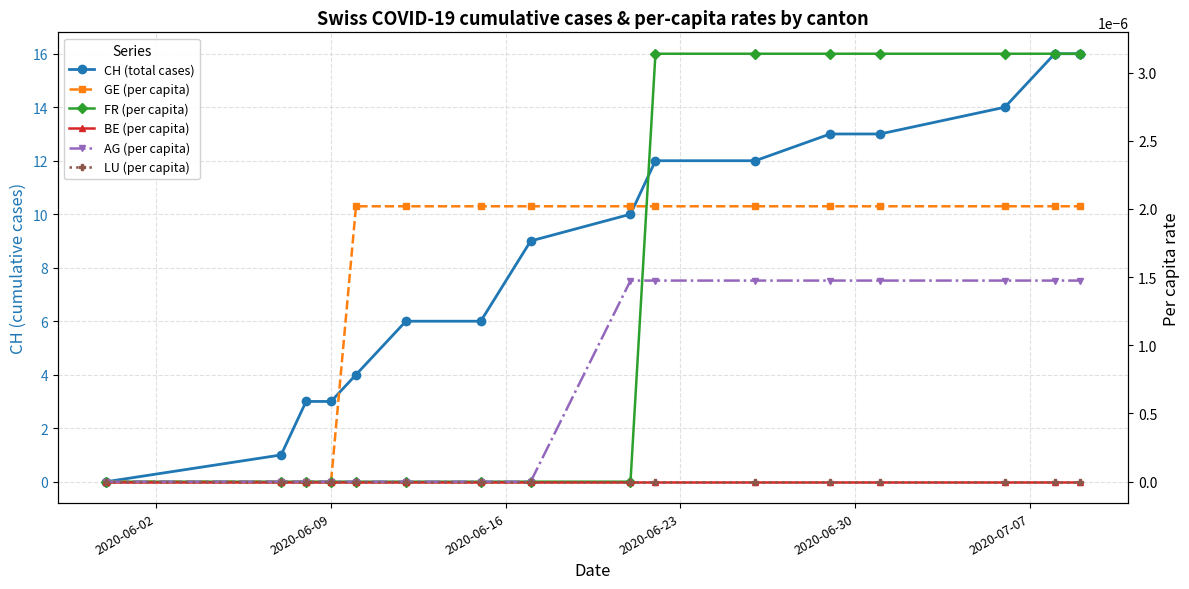

True or false: BE (per capita) and LU (per capita) cross at least once.

False